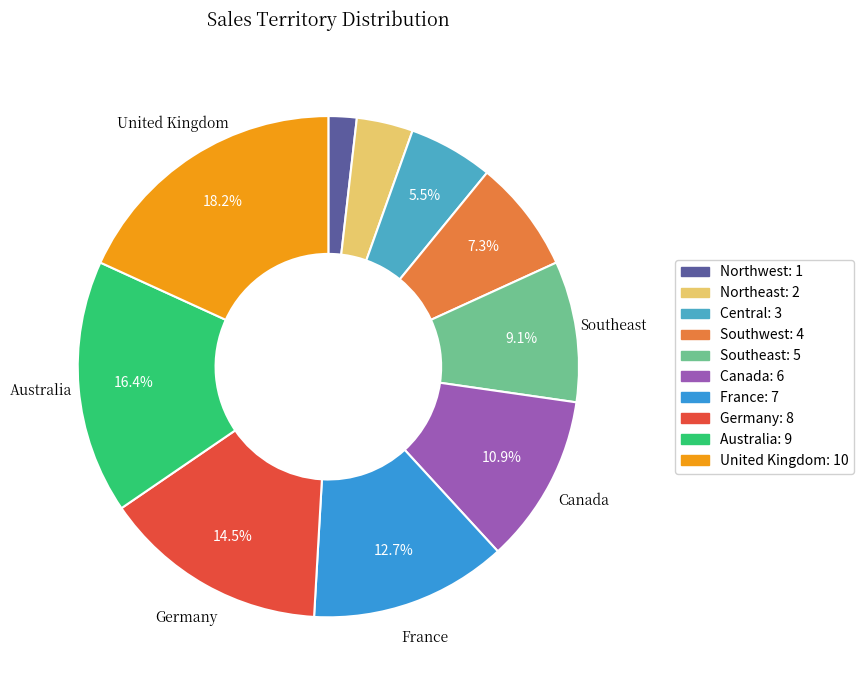

Is it true that France is 5% of the pie?

False